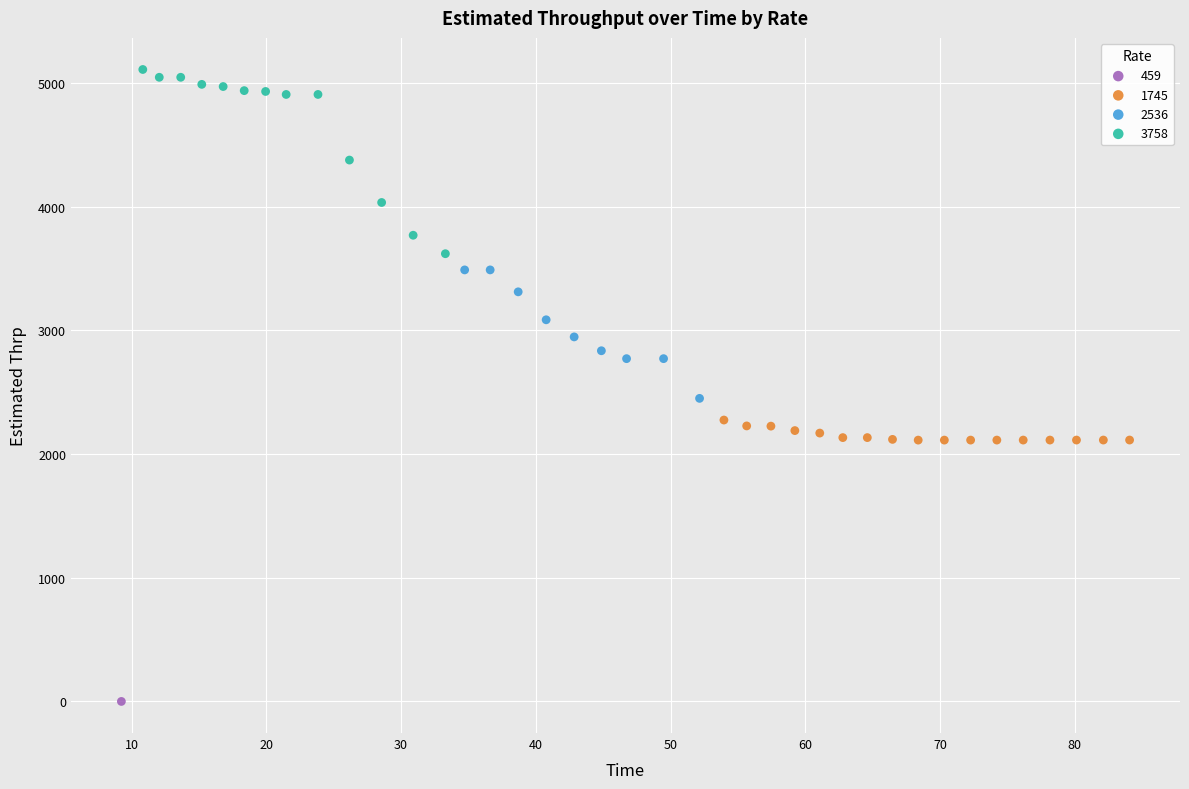

Which series reaches the minimum Y coordinate?

459